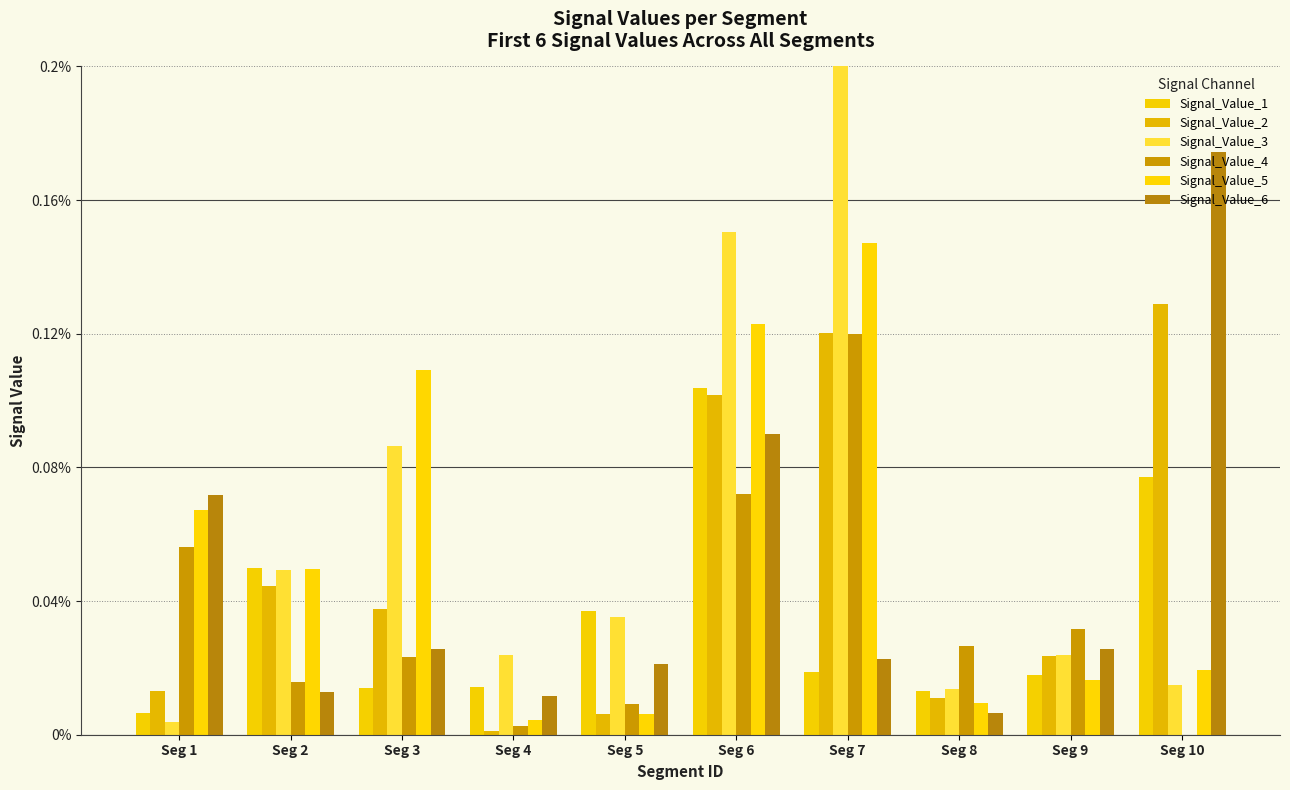

At which label is Signal_Value_6 closest to 0?

Seg 8